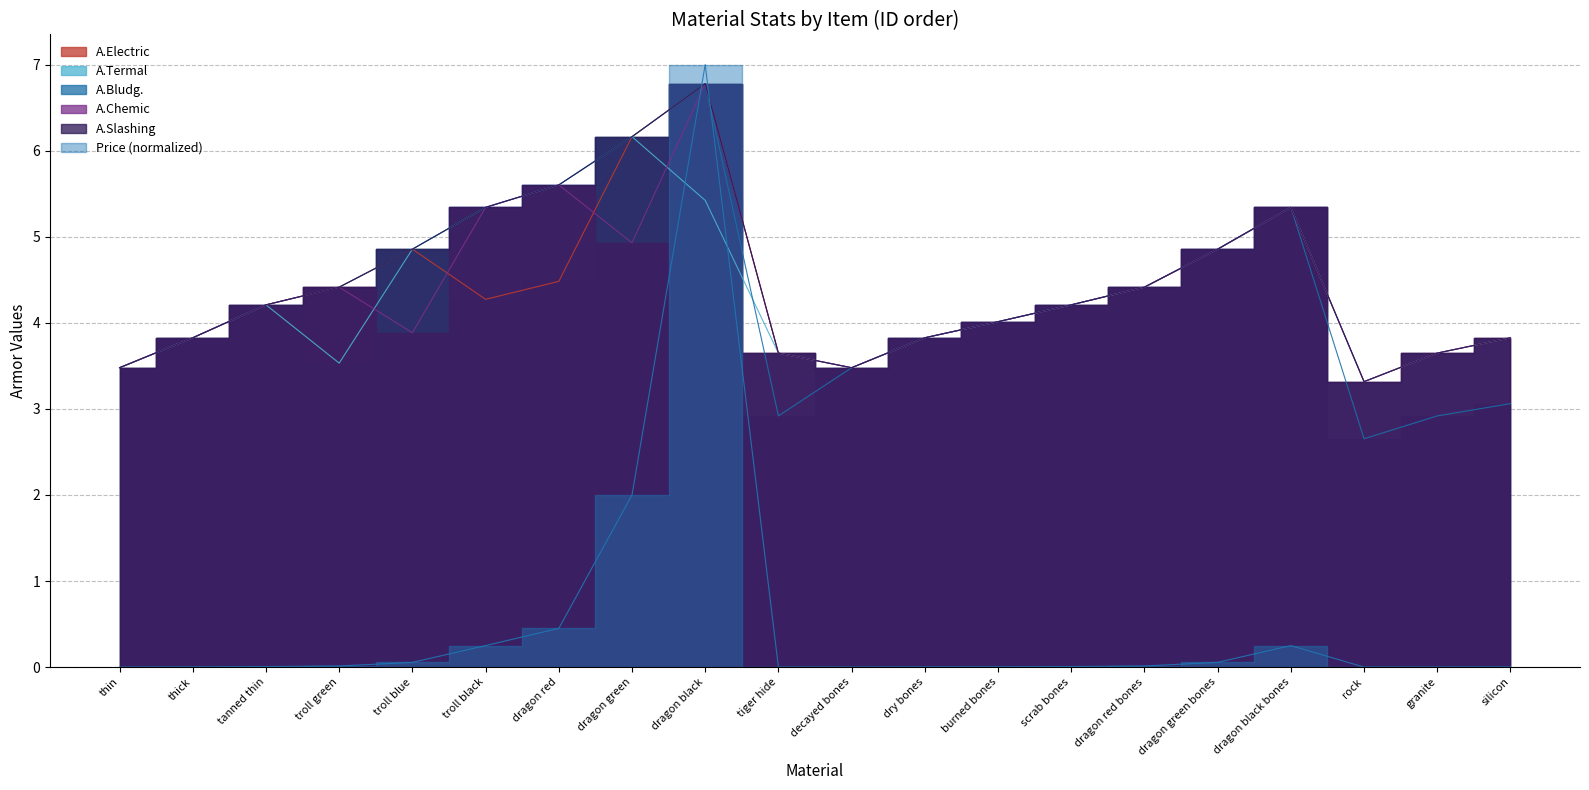

Which series ends up on top after the final intersection of A.Electric and A.Chemic?

A.Electric